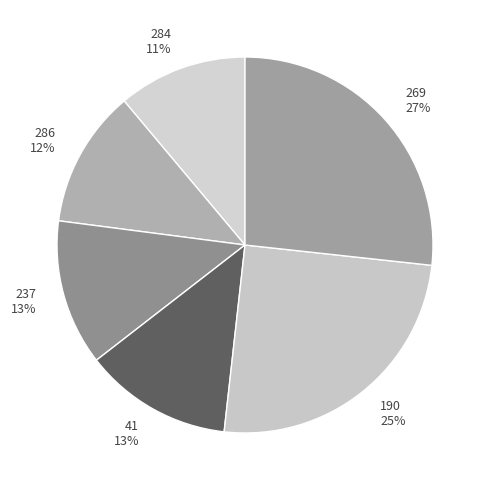

Combined, do 286 and 284 account for over 50%?

No